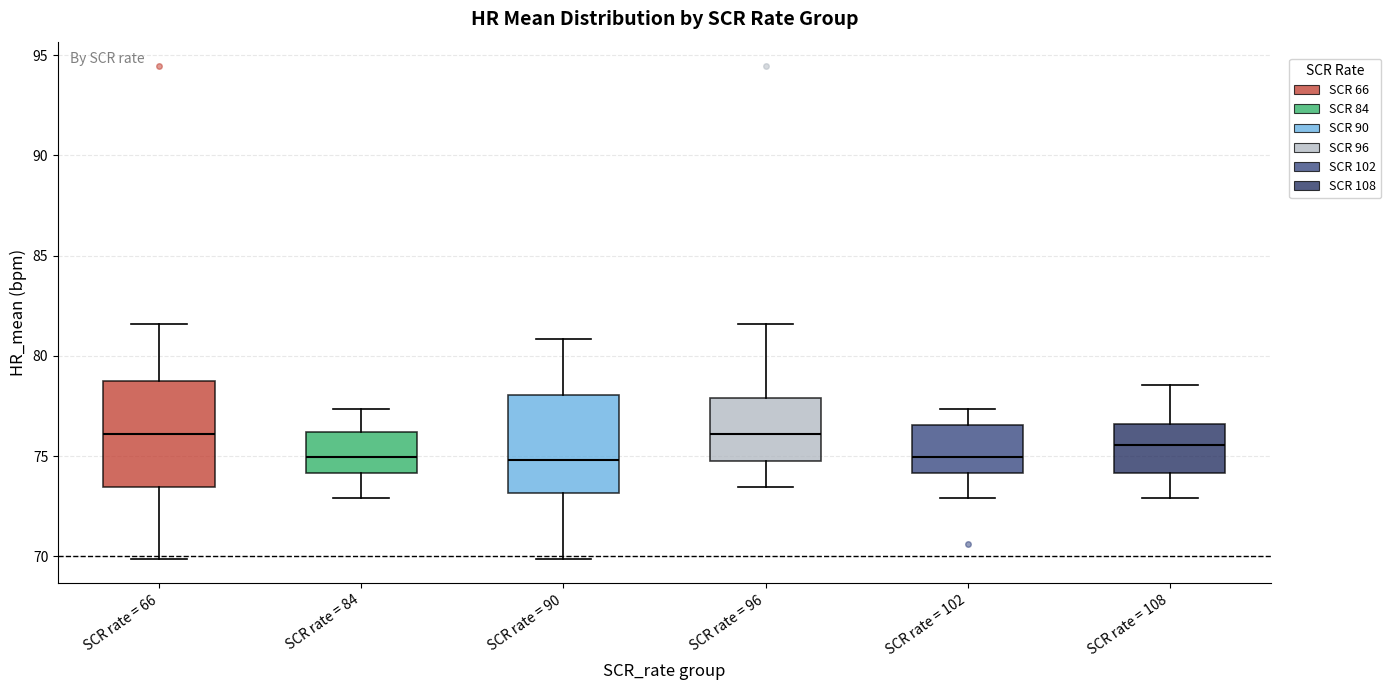

Where is the upper edge of the box for SCR rate = 96 on the y-axis? The values are not printed on the chart, so give them approximately, as read against the axis.

78.0